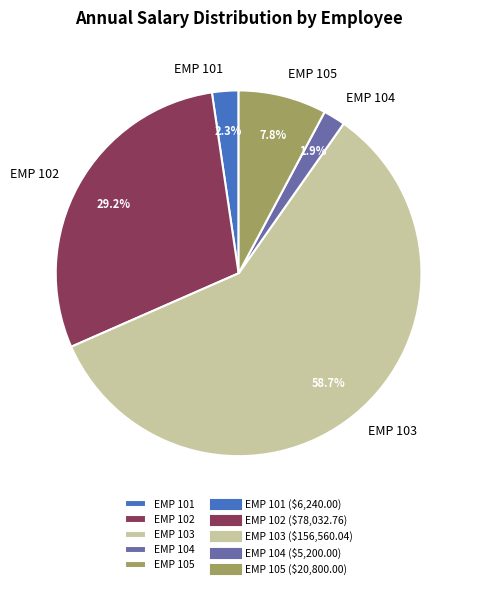

How many slices are in this pie chart?

5